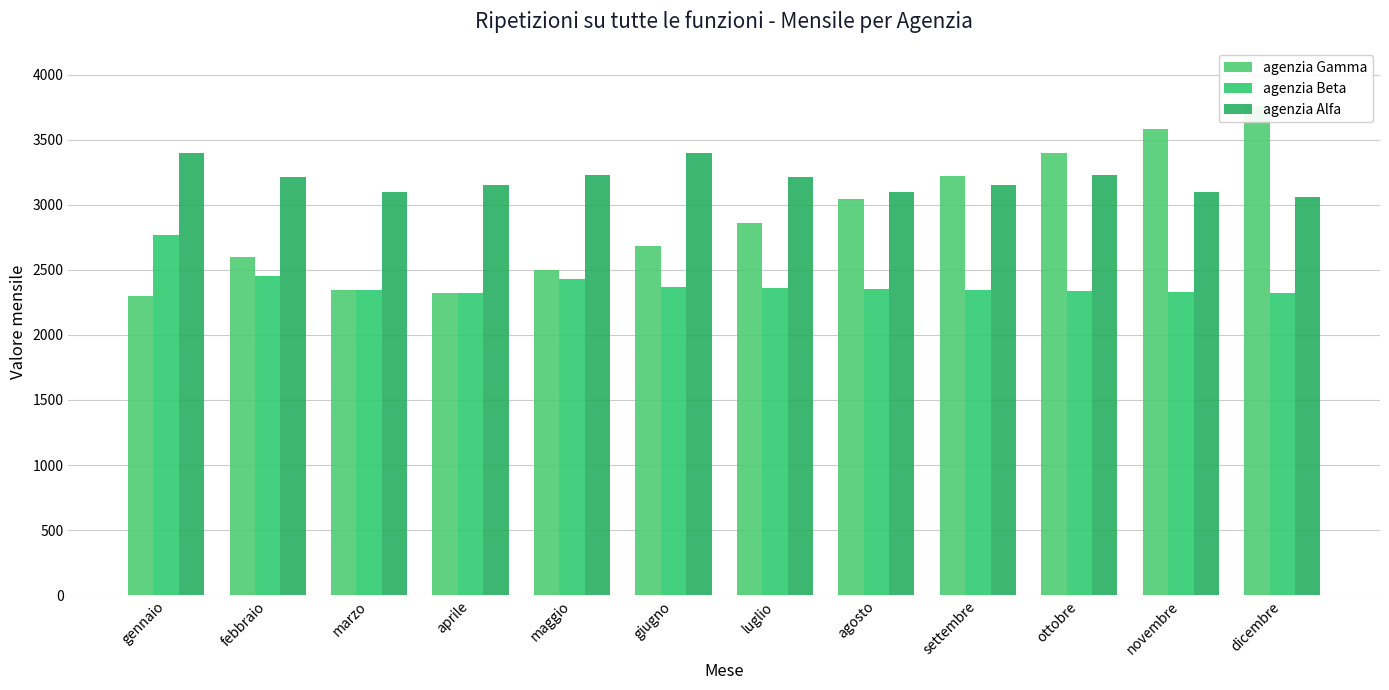

What is the difference between the second highest and minimum values in the agenzia Gamma series?

1280.0